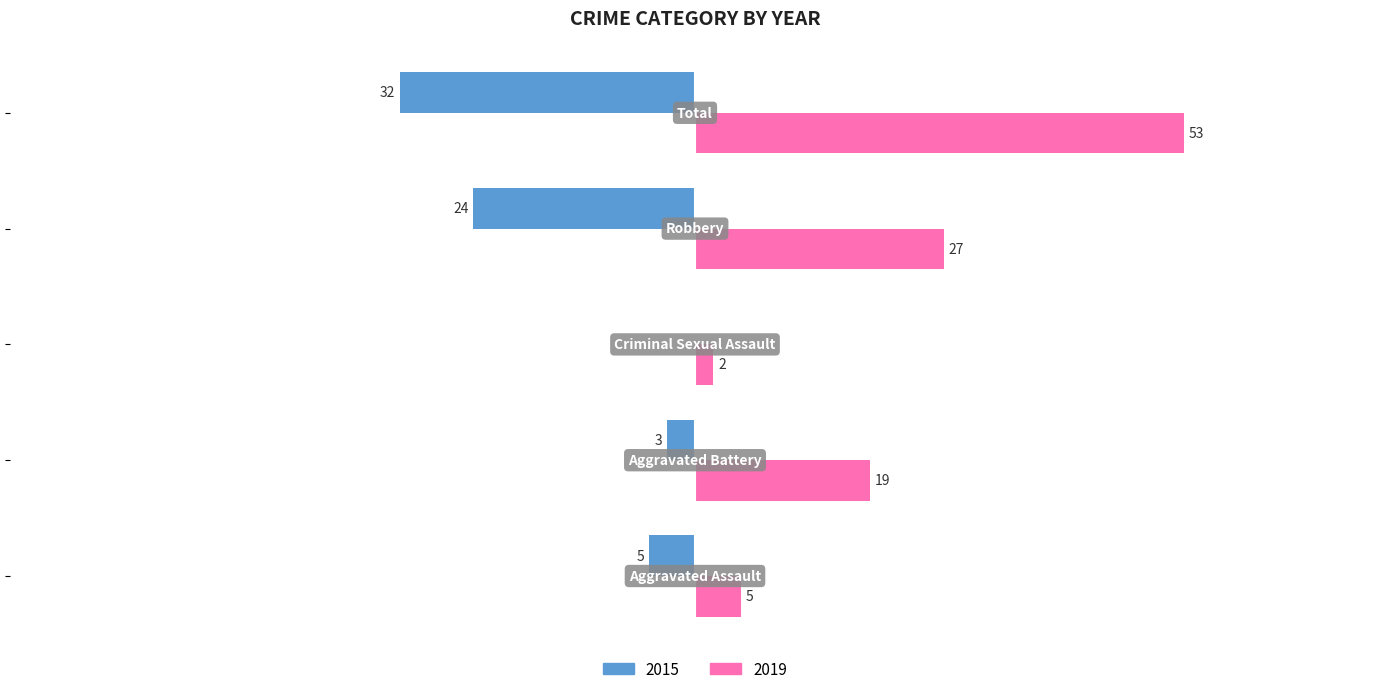

What are all the series names shown in the legend?

2015, 2019